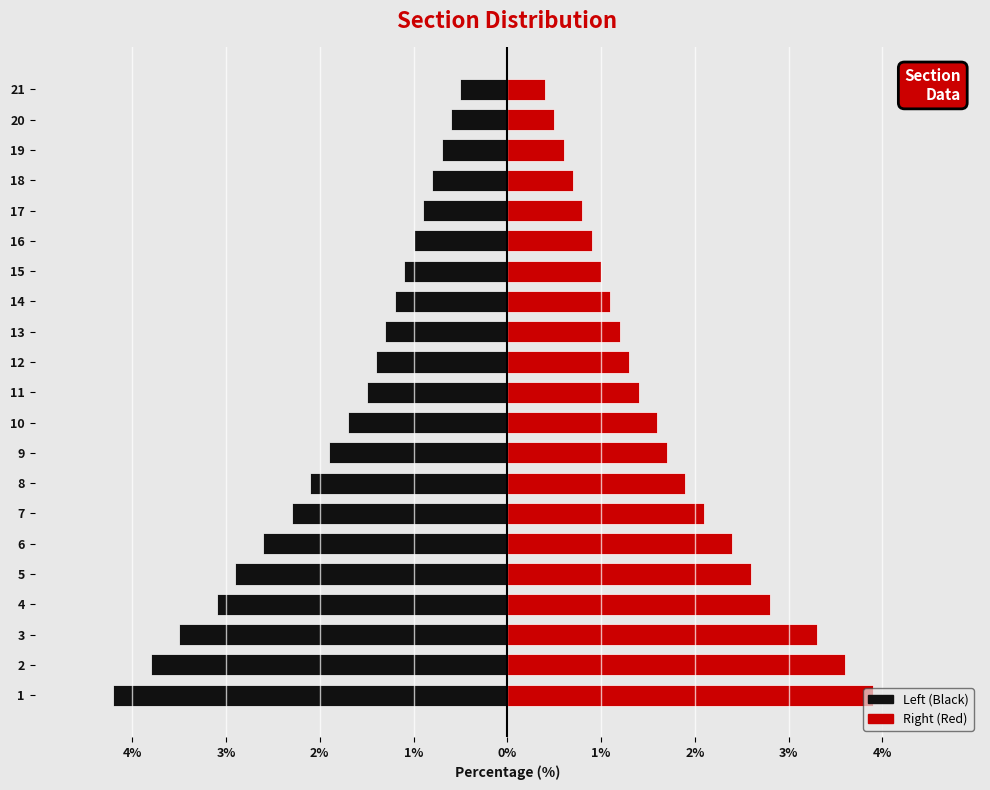

Reading right to left, list all the values displayed in this chart.

Left (Black): -0.5	-0.6	-0.7	-0.8	-0.9	-1.0	-1.1	-1.2	-1.3	-1.4	-1.5	-1.7	-1.9	-2.1	-2.3	-2.6	-2.9	-3.1	-3.5	-3.8	-4.2
Right (Red): 0.4	0.5	0.6	0.7	0.8	0.9	1.0	1.1	1.2	1.3	1.4	1.6	1.7	1.9	2.1	2.4	2.6	2.8	3.3	3.6	3.9